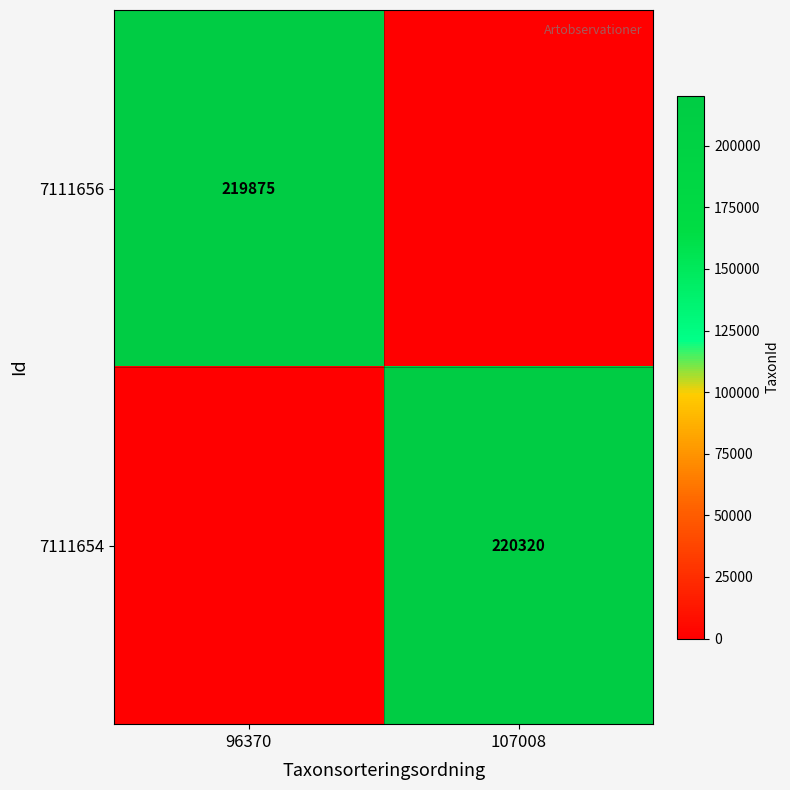

The value of 7111656 at 96370 is 219875. True or false?

True